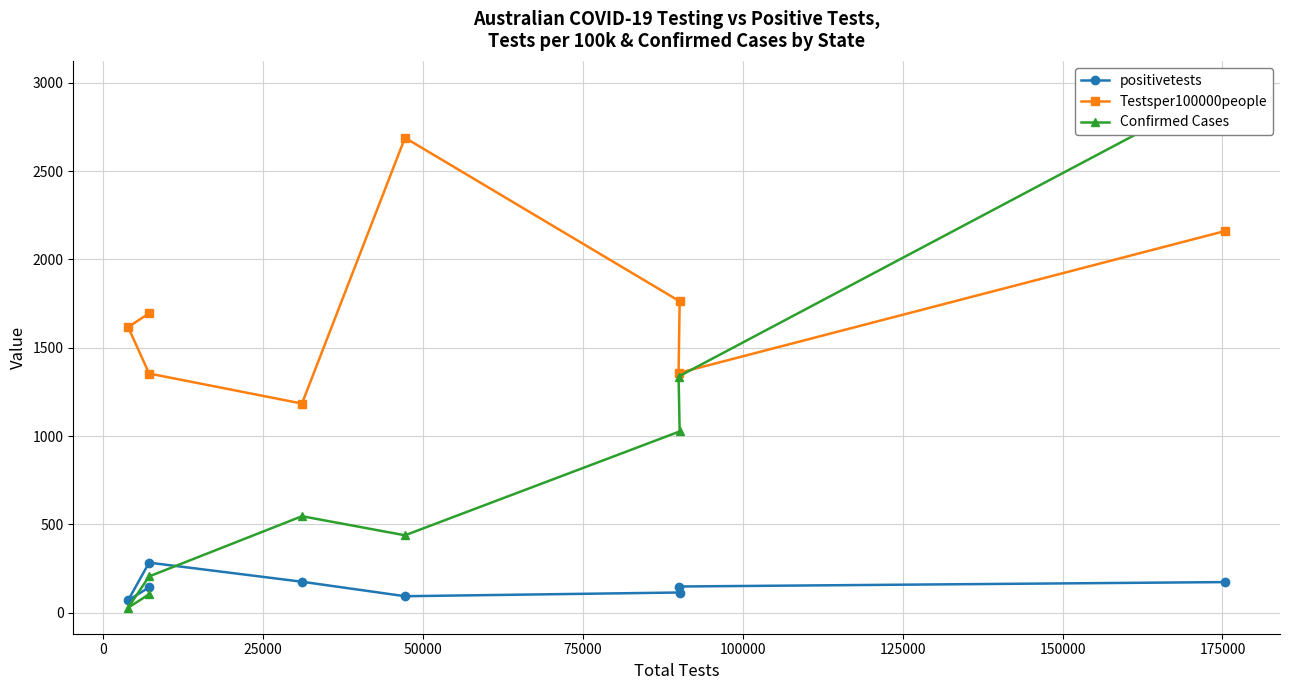

What is the value of the positivetests point at the 2nd from the left?

283